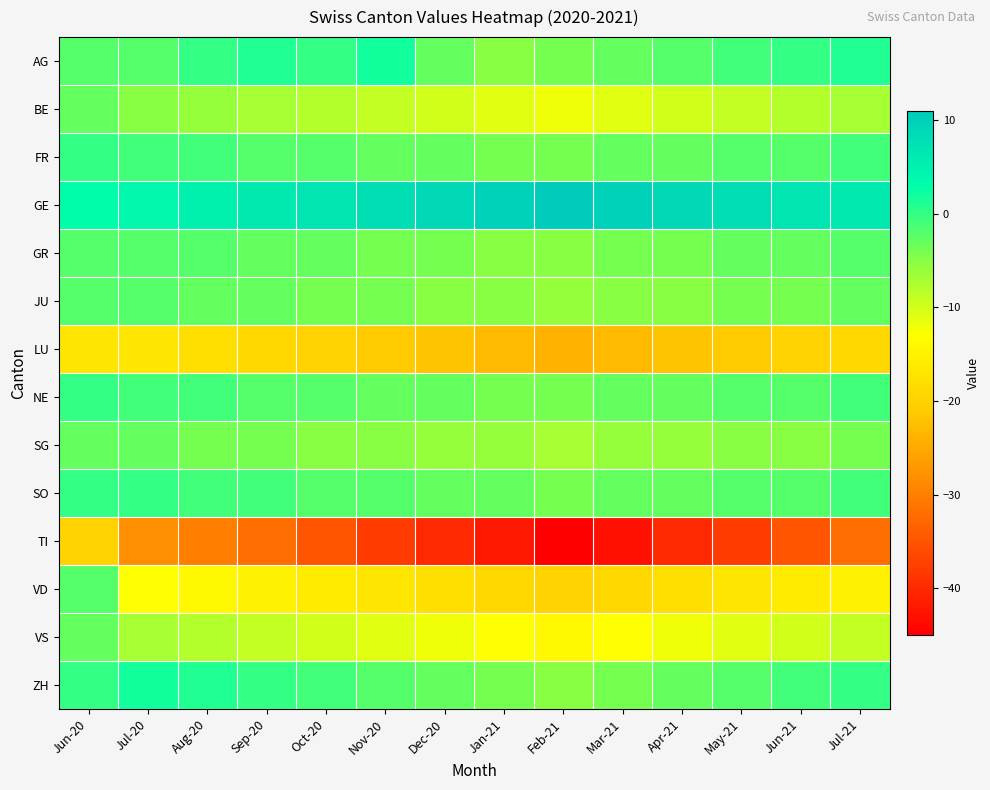

Which category has the lowest value across all series?

Feb-21